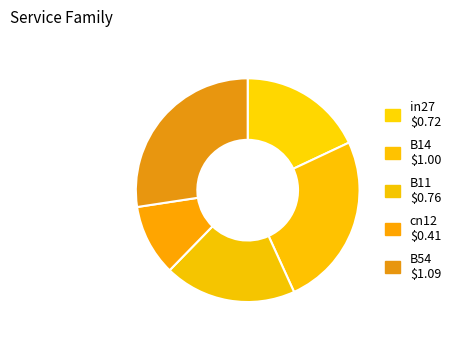

How many slices are in this pie chart?

5